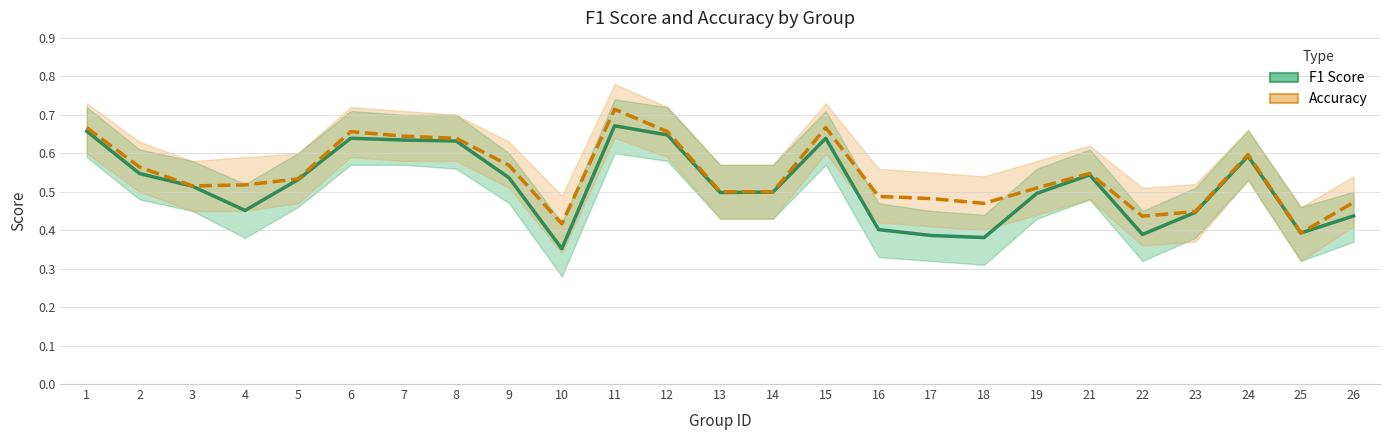

What is the value of the F1 Score point at the 12th from the left?

0.6